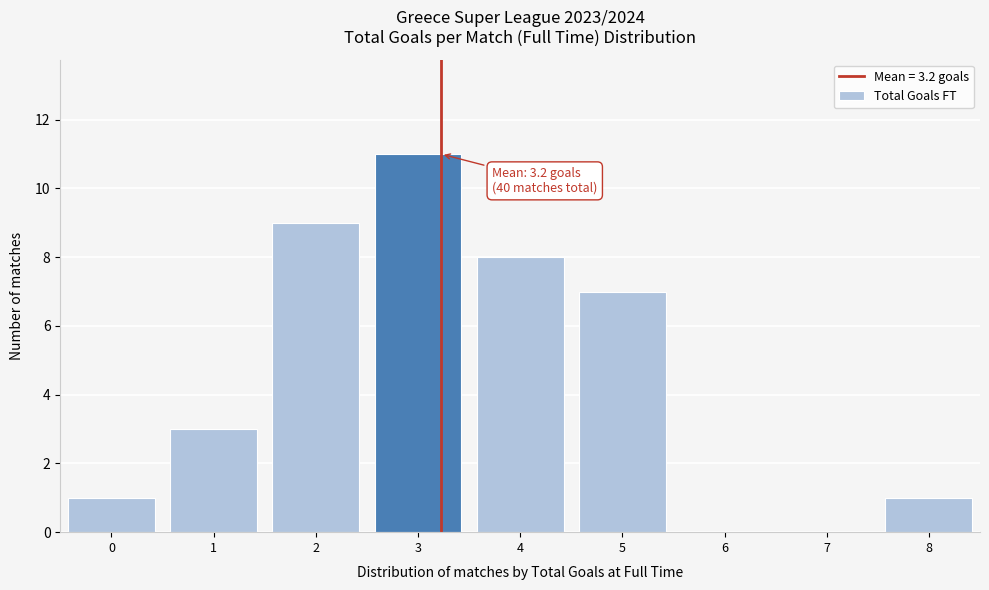

Reading right to left, list all the values displayed in this chart.

8=1	7=0	6=0	5=7	4=8	3=11	2=9	1=3	0=1